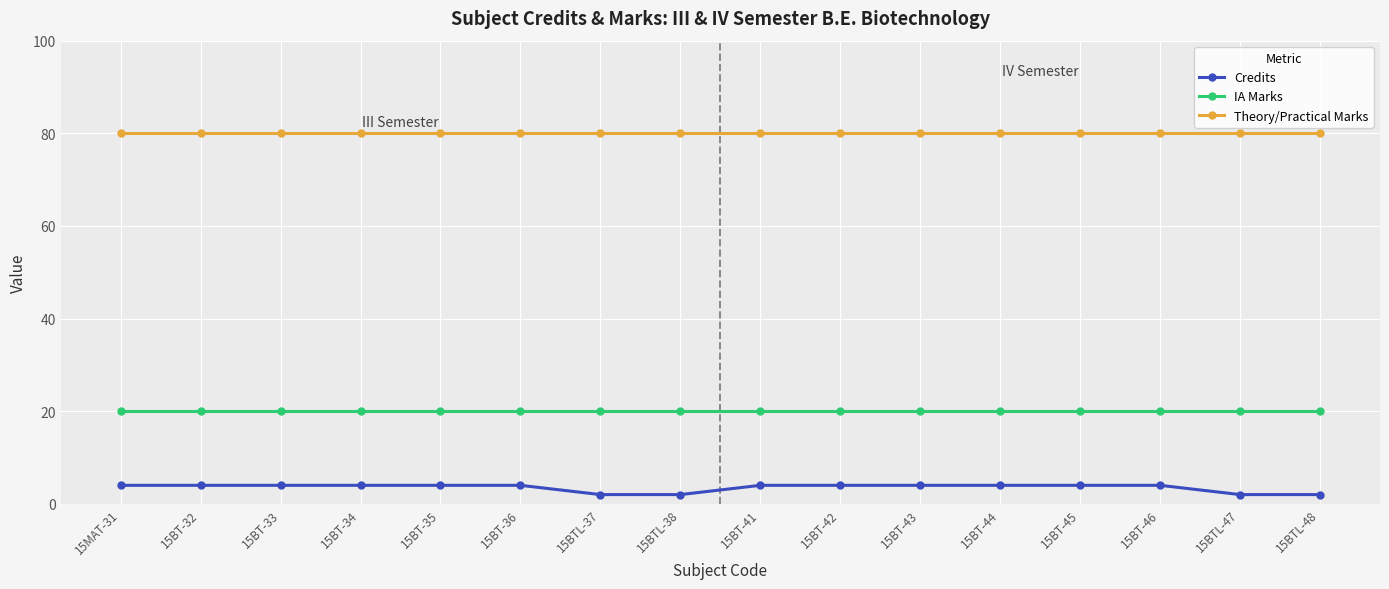

List the series in order of their overall mean, lowest first.

Credits, IA Marks, Theory/Practical Marks